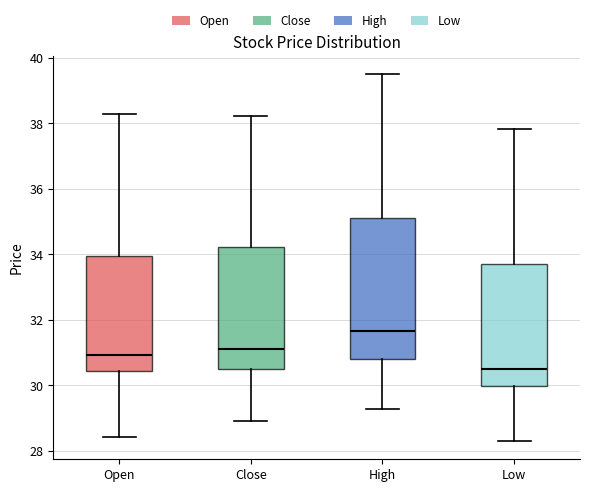

Where does the median line of the box for High sit on the y-axis? The values are not printed on the chart, so give them approximately, as read against the axis.

31.6